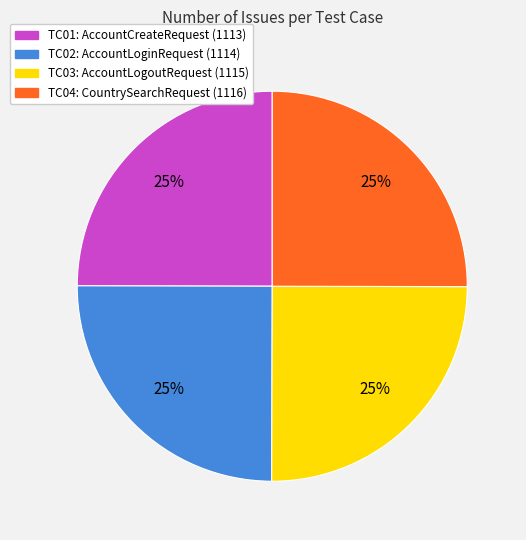

To the nearest percent, what is the average slice percentage?

25%